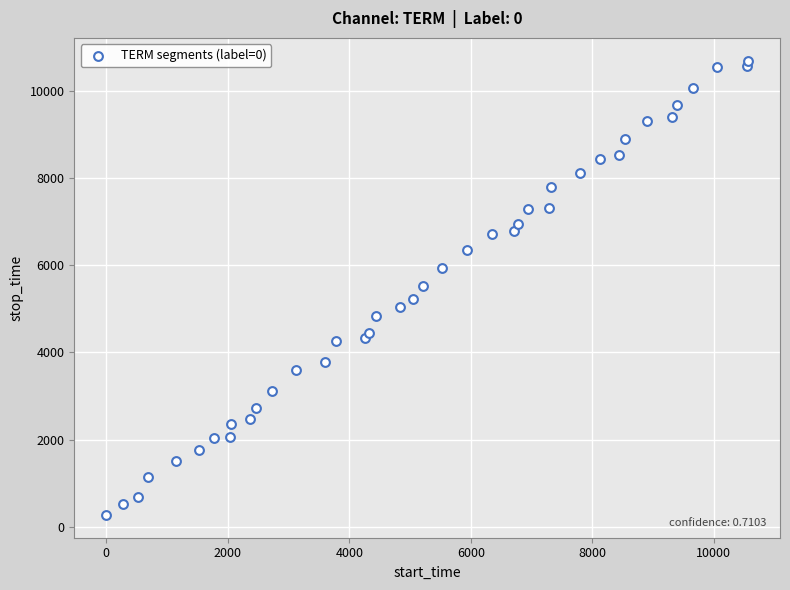

What is the range of Y values (max minus min)?

10410